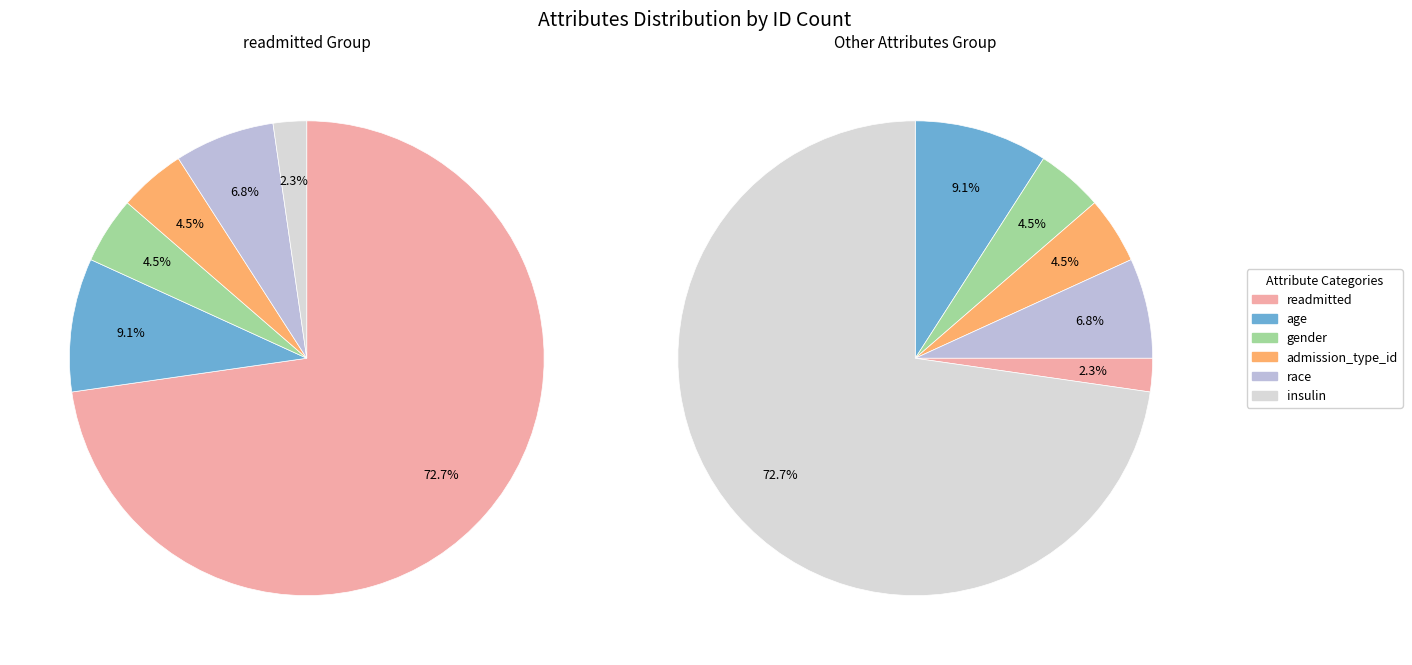

Count the number of slices in the pie.

6